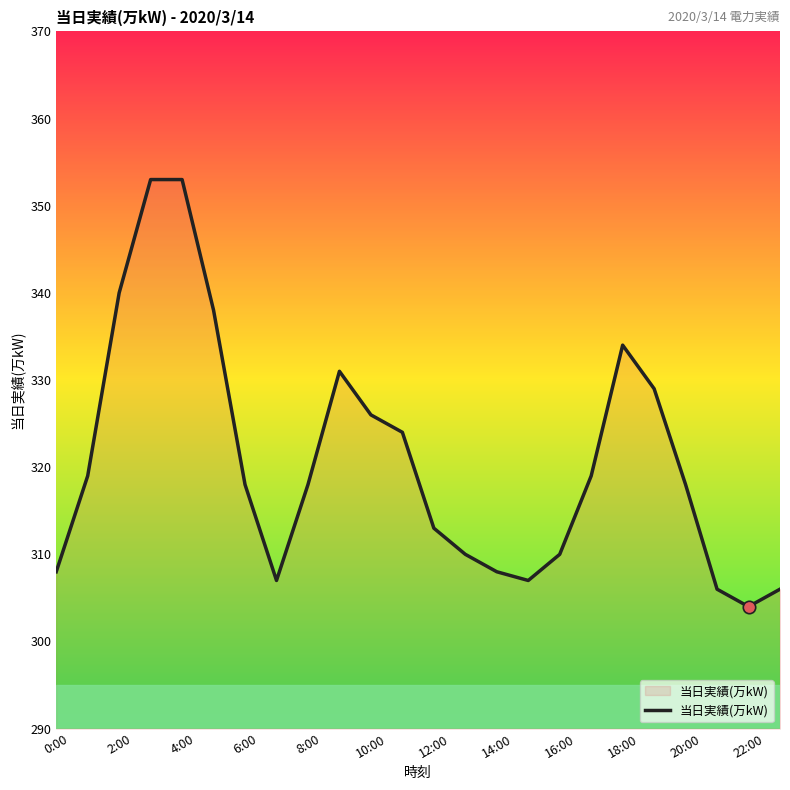

What is the difference between the maximum and minimum values?

49